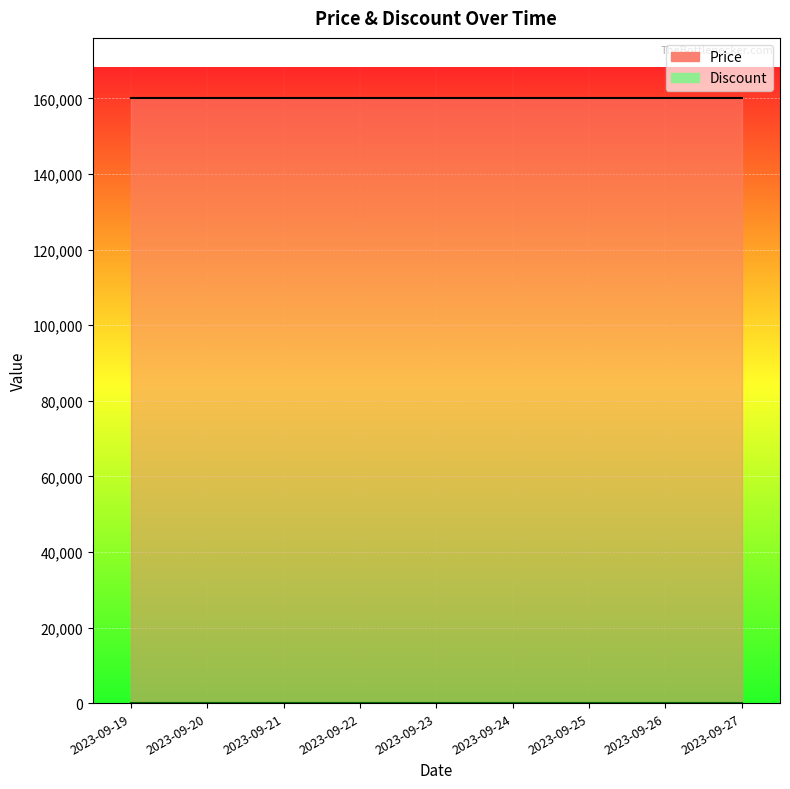

Where is Discount nearest to the value 0?

2023-09-19